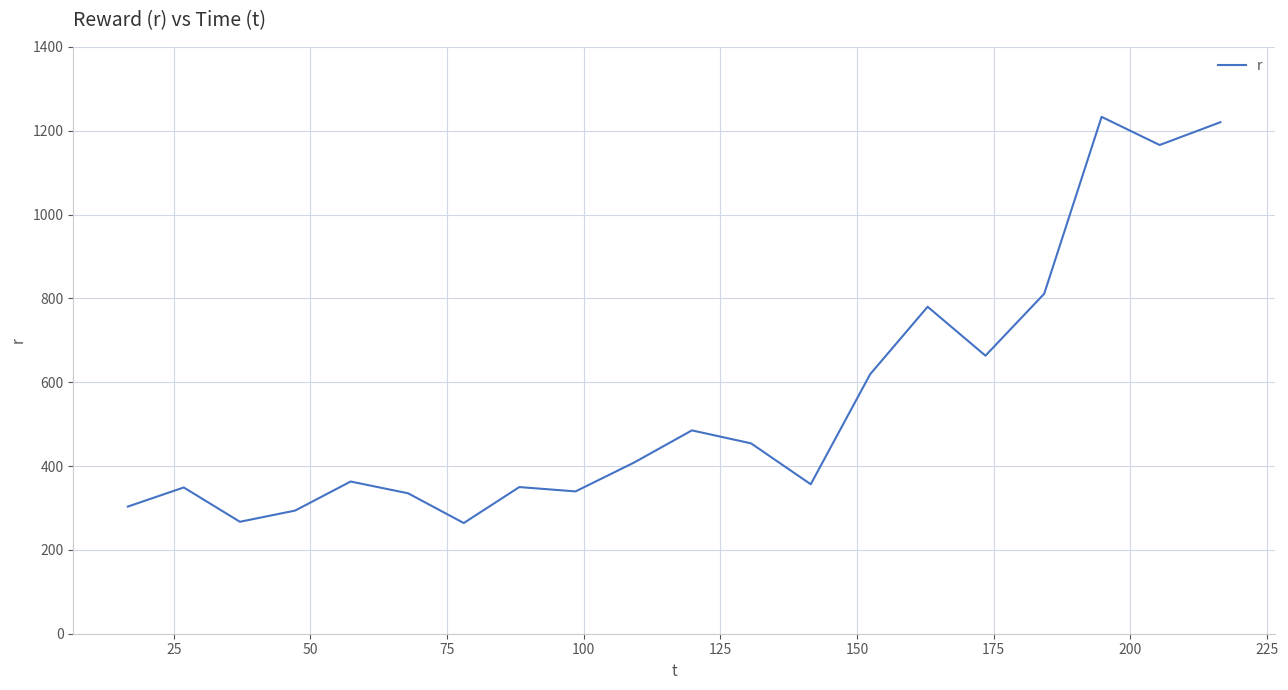

What is the greatest value displayed?

1233.0